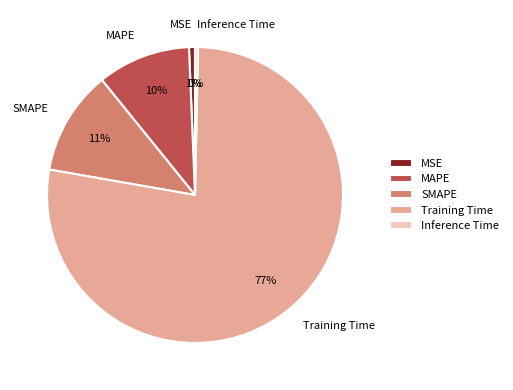

Between Training Time and MAPE, which is larger?

Training Time